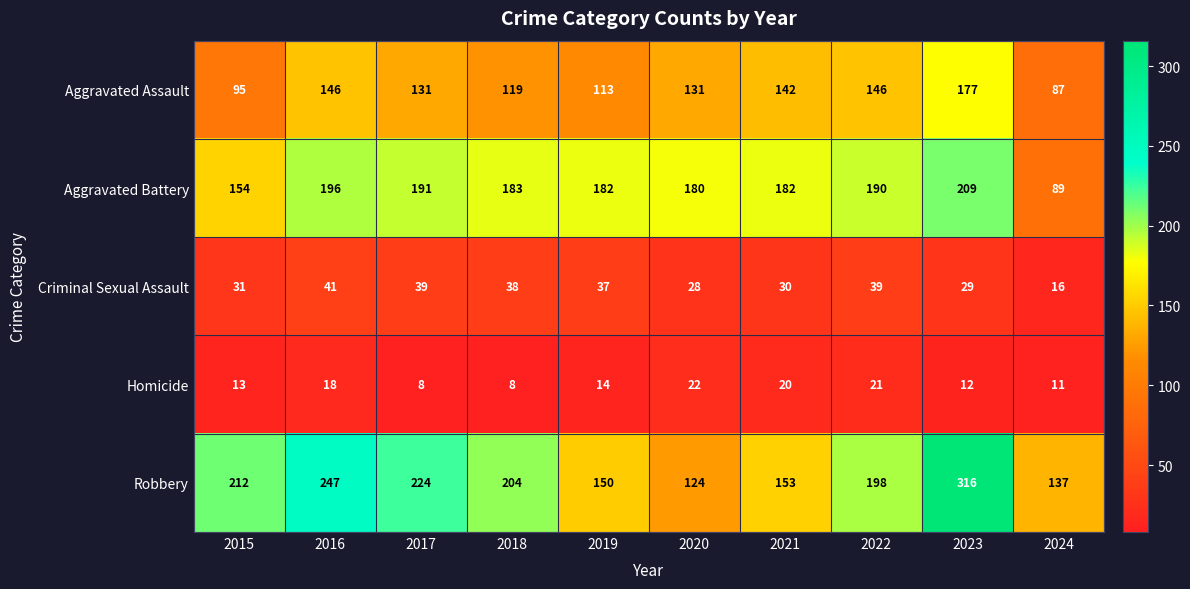

The value of Homicide at 2019 is 14. True or false?

True